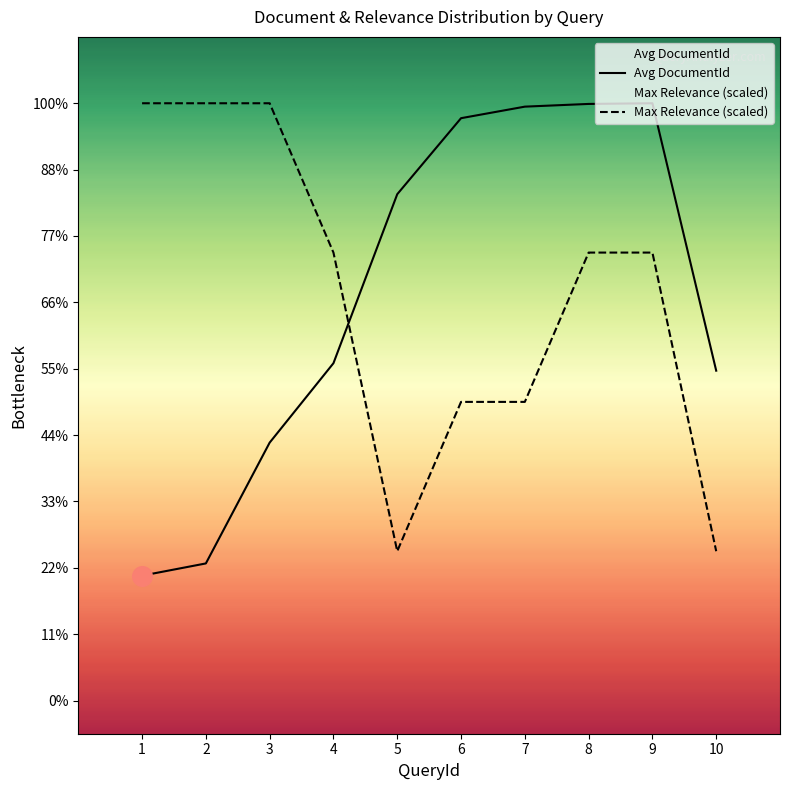

What is the change in value from 2 to 4?

+301.7